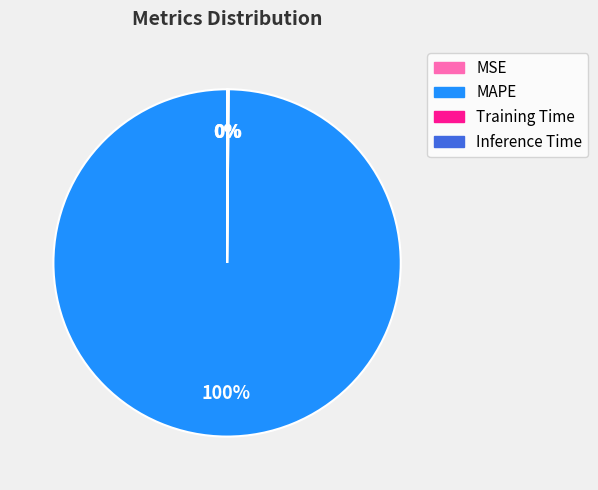

What is the largest slice in the pie chart?

MAPE